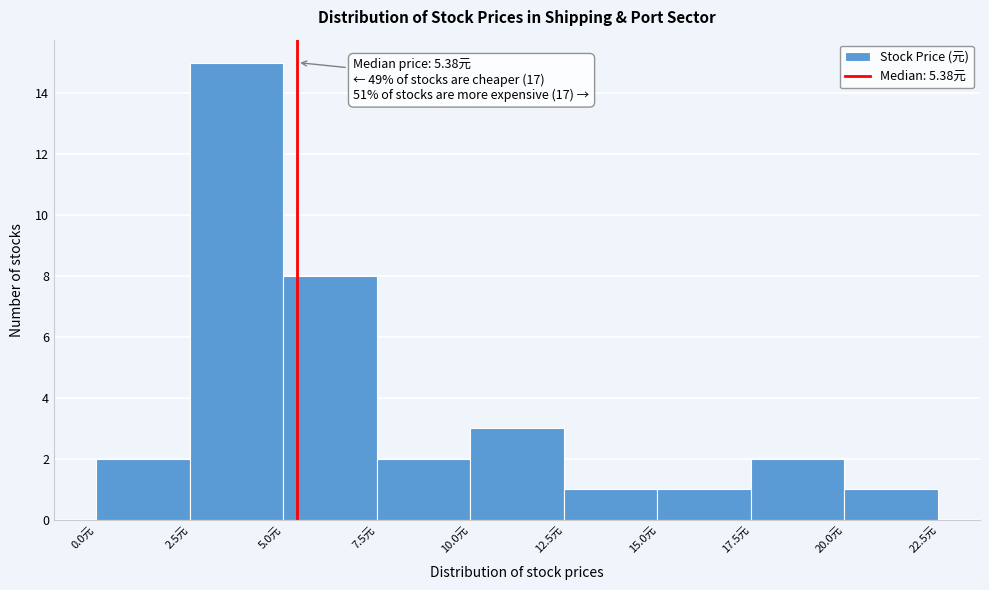

Over which range of the x-axis is the bar tallest?

2.5 to 5.0